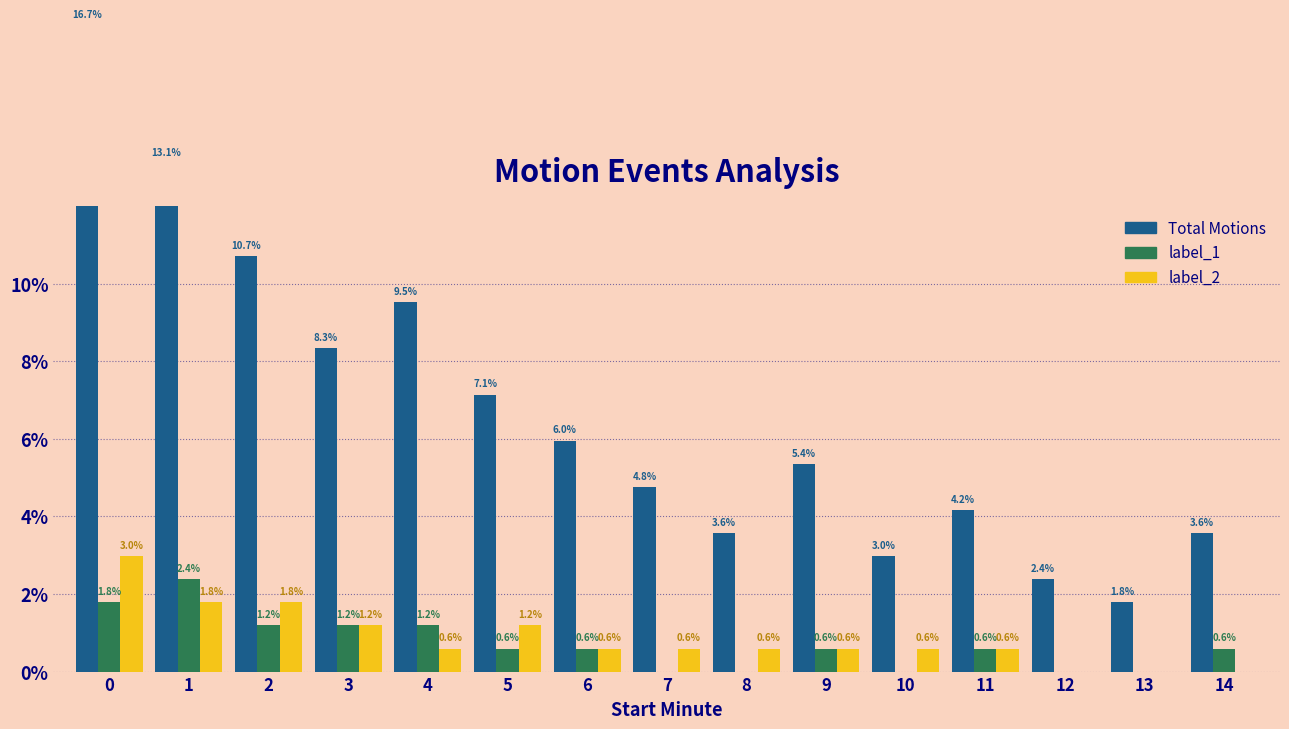

The value of Total Motions at 2 is 10.7. True or false?

True